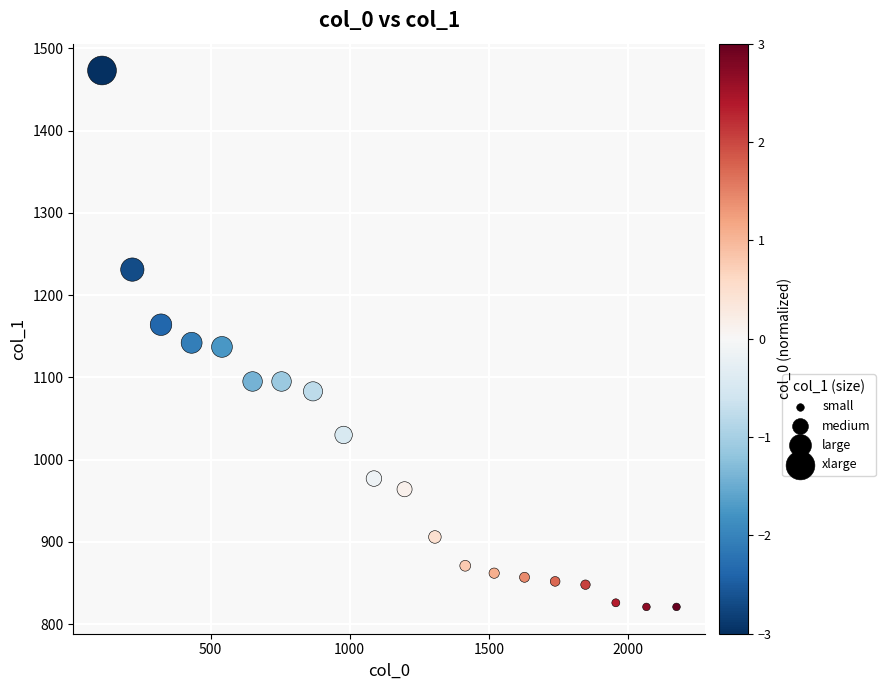

What is the range of Y values (max minus min)?

652